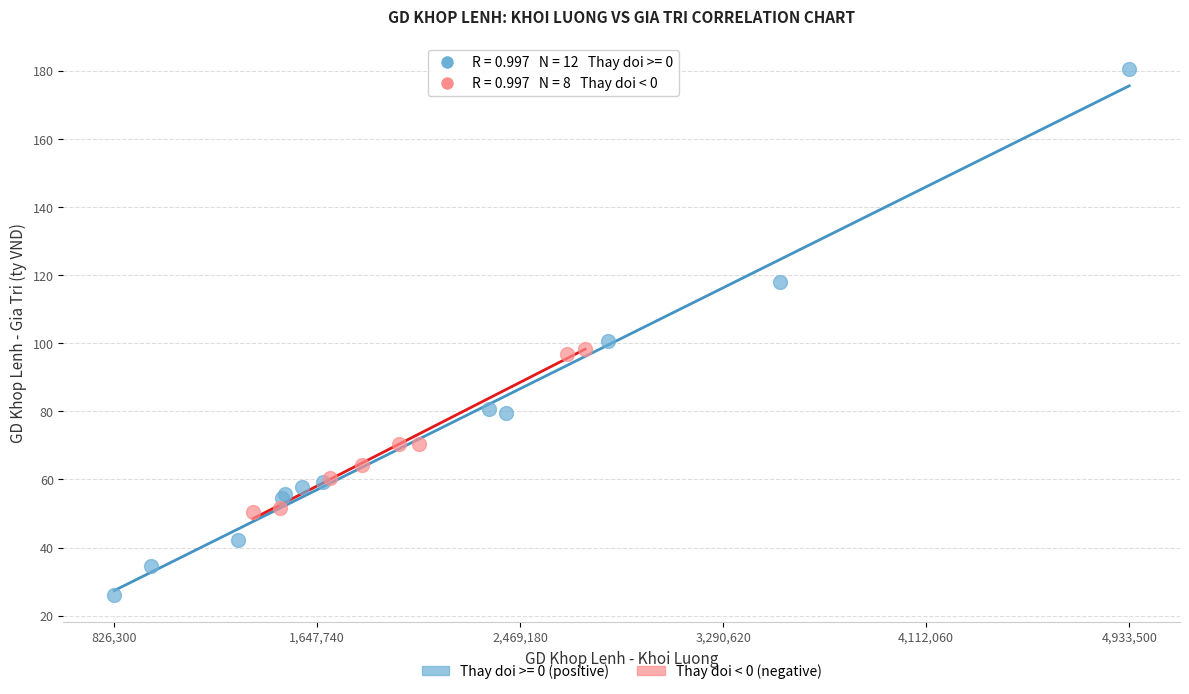

Which series reaches the maximum Y coordinate?

Thay doi >= 0 (positive)